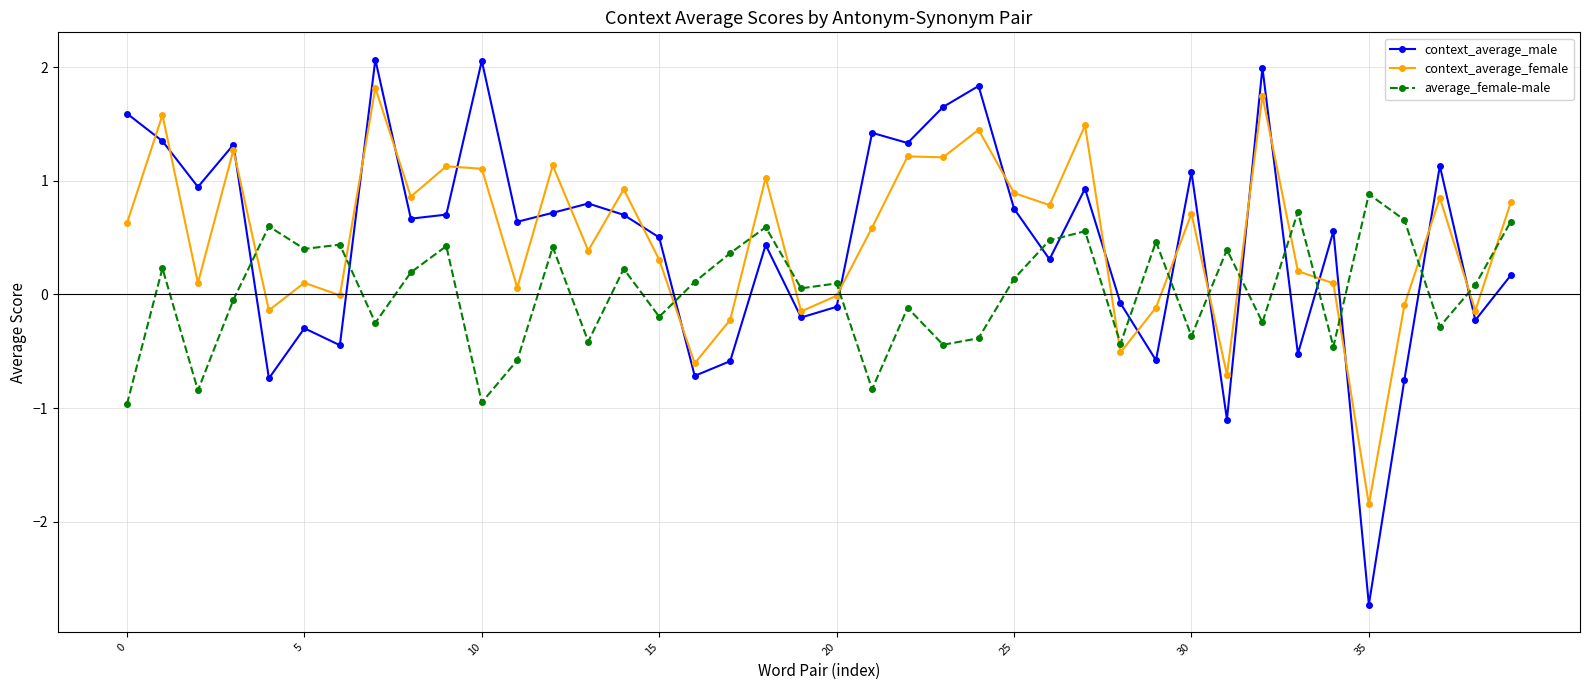

What is the value of the context_average_female point at the 36th from the left?

-1.8